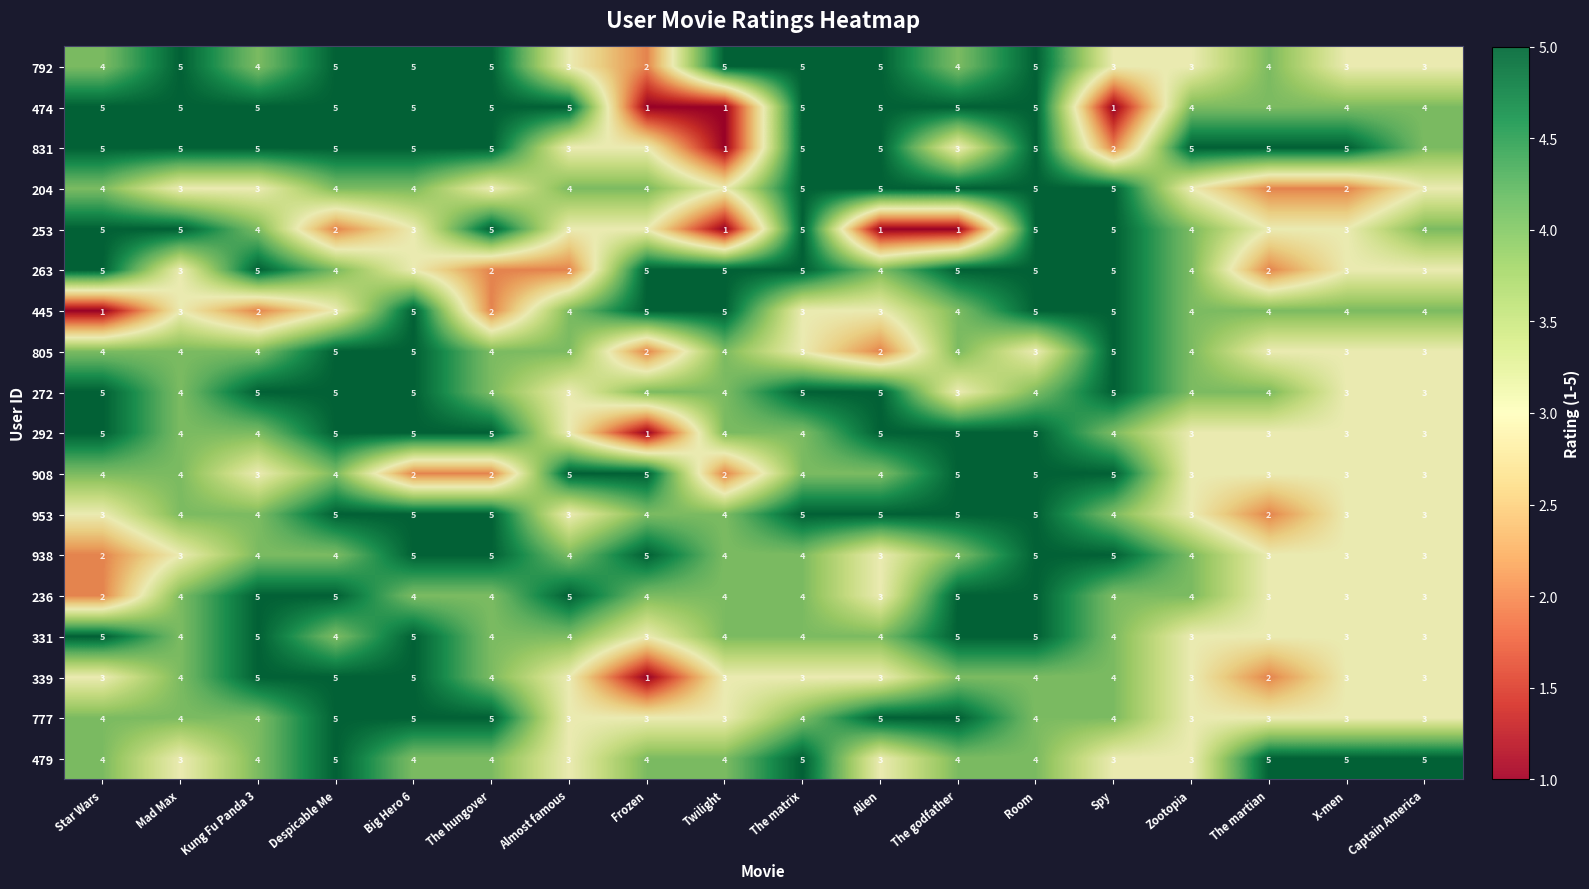

Which category has the lowest value in the 831 series?

Twilight